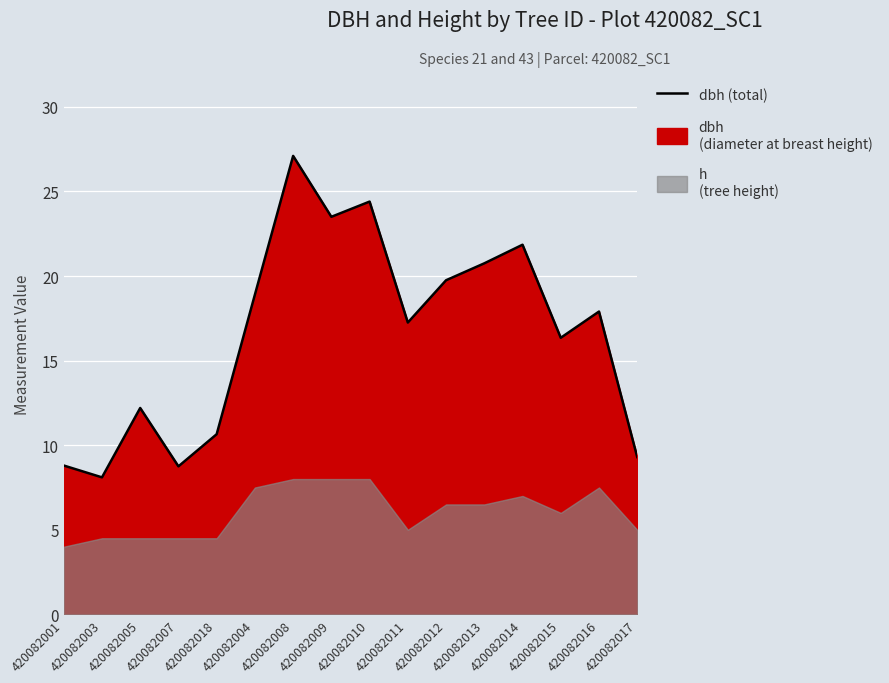

List the labels in order of value, smallest first.

420082003, 420082007, 420082001, 420082017, 420082018, 420082005, 420082015, 420082011, 420082016, 420082004, 420082012, 420082013, 420082014, 420082009, 420082010, 420082008